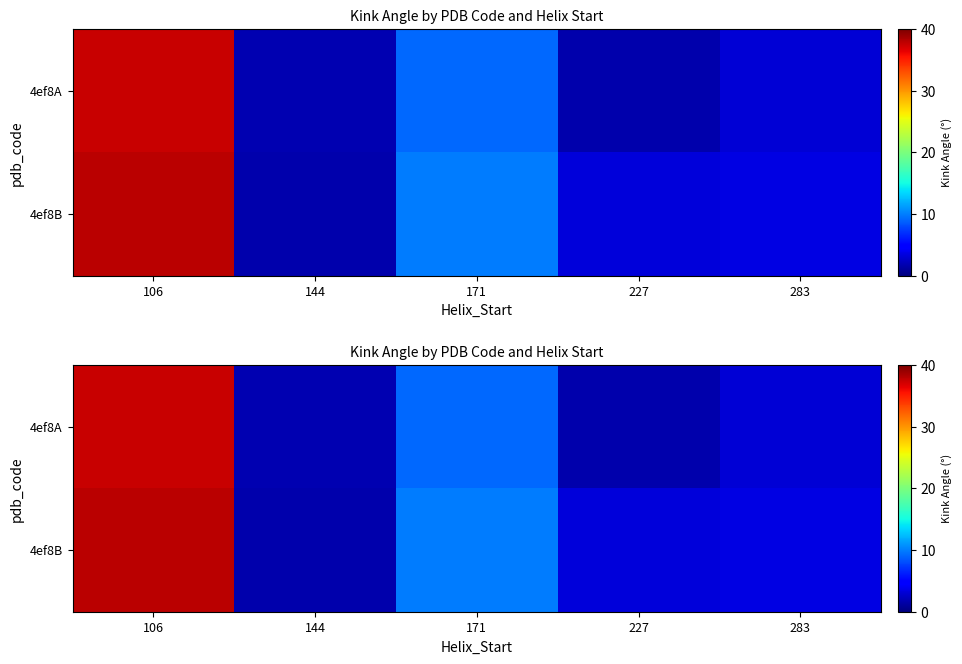

At which label does 4ef8A first exceed 3?

106